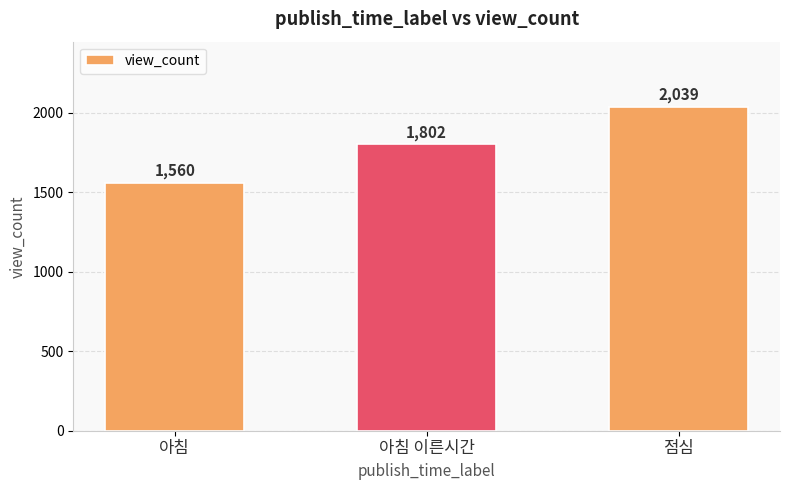

What is the change in value from 아침 to 아침 이른시간?

+242